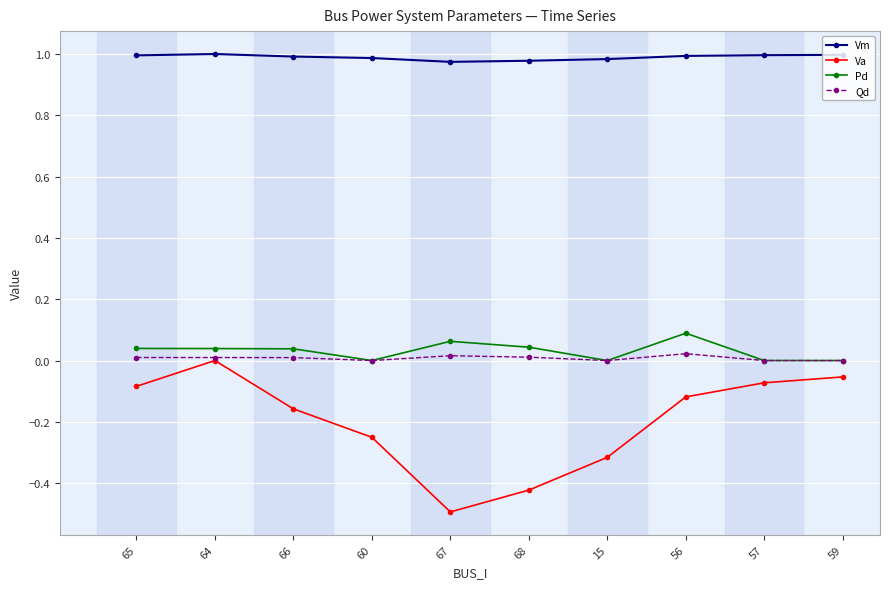

Is it true that Va equals -0.4 at 60?

False